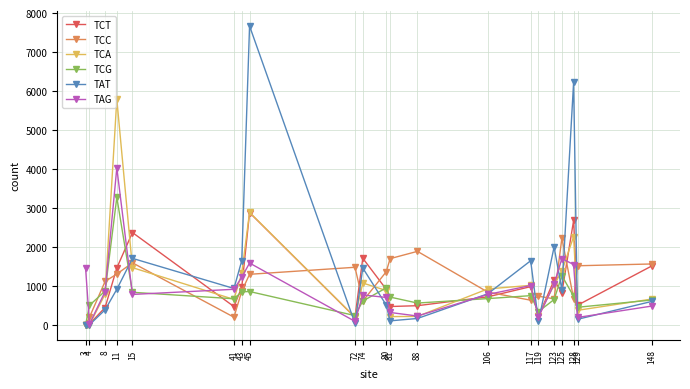

What is the difference between the second highest and second lowest values in the TCG series?

1024